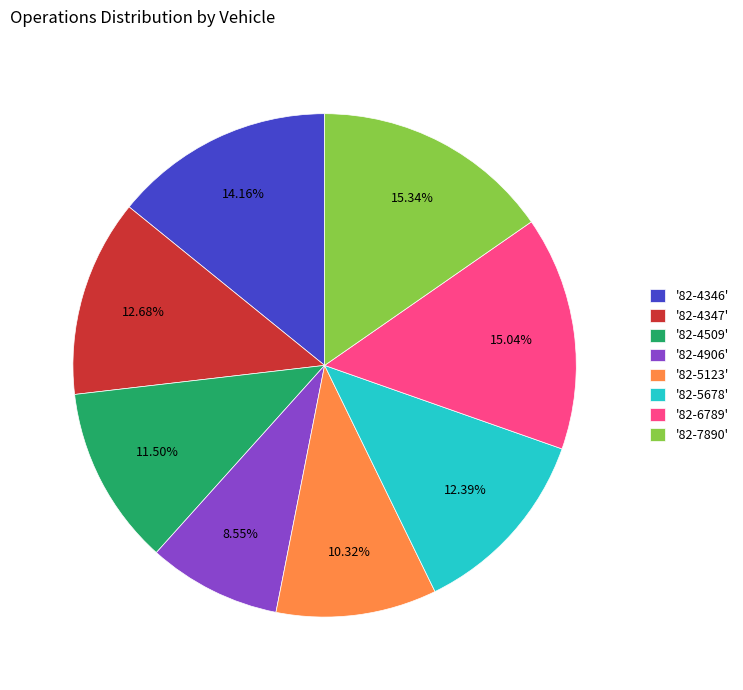

How many slices are in this pie chart?

8